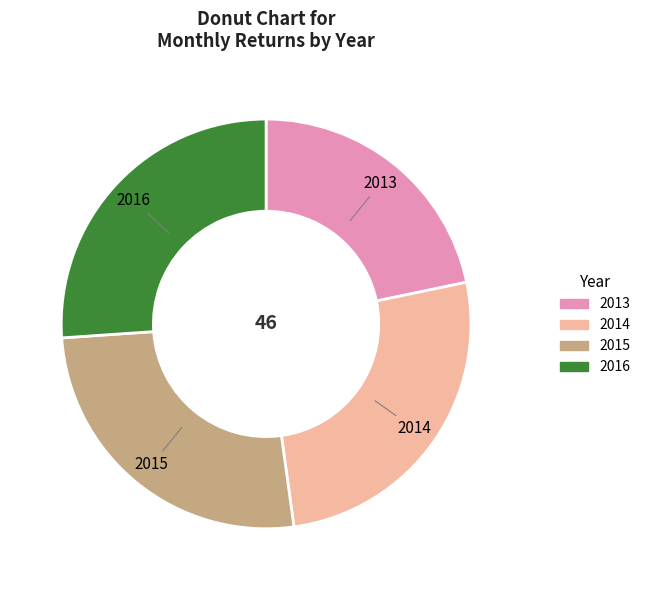

Is the sum of 2015 and 2013 greater than half?

No